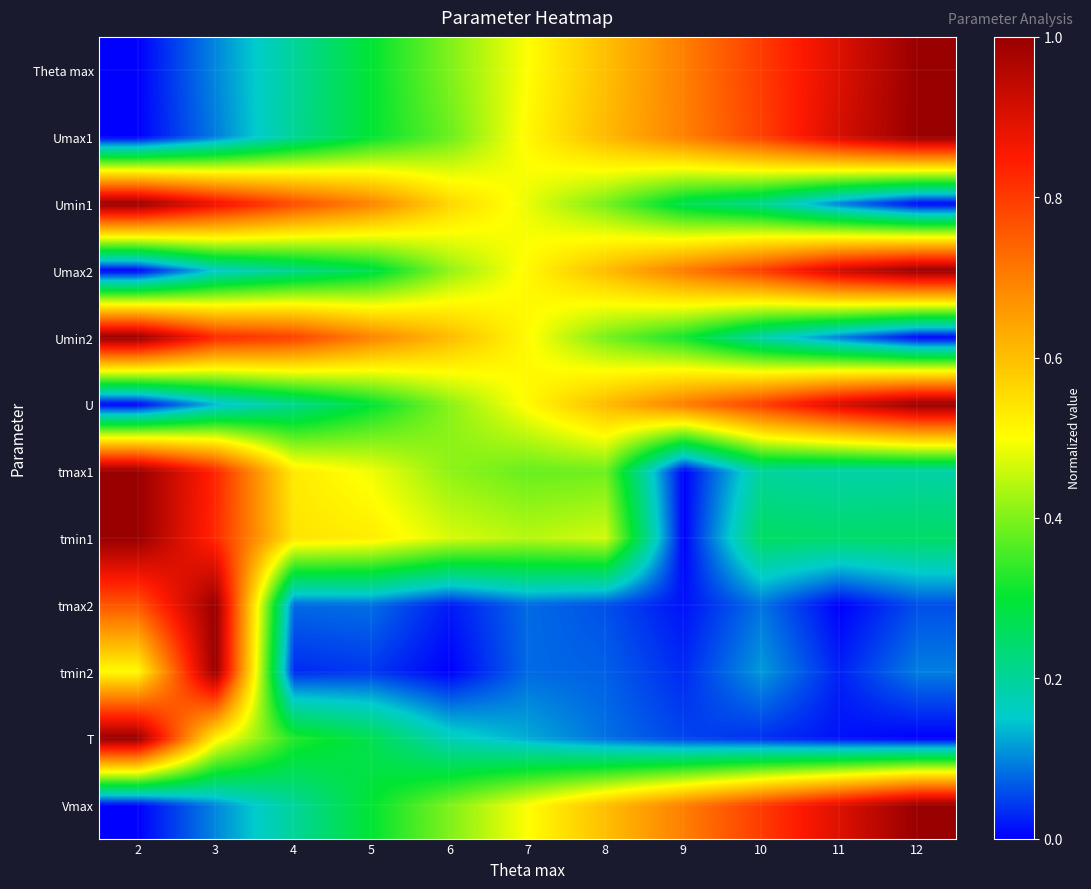

Which label corresponds to the smallest value in the chart?

2